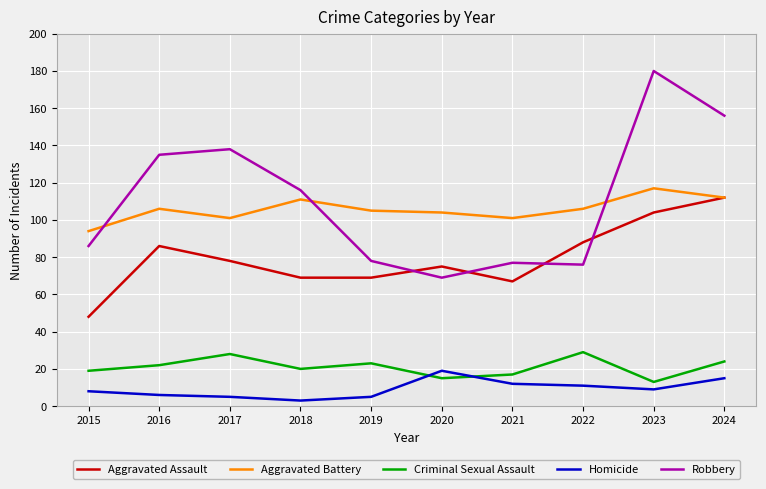

What is the difference between the maximum and minimum values in the Aggravated Assault series?

64